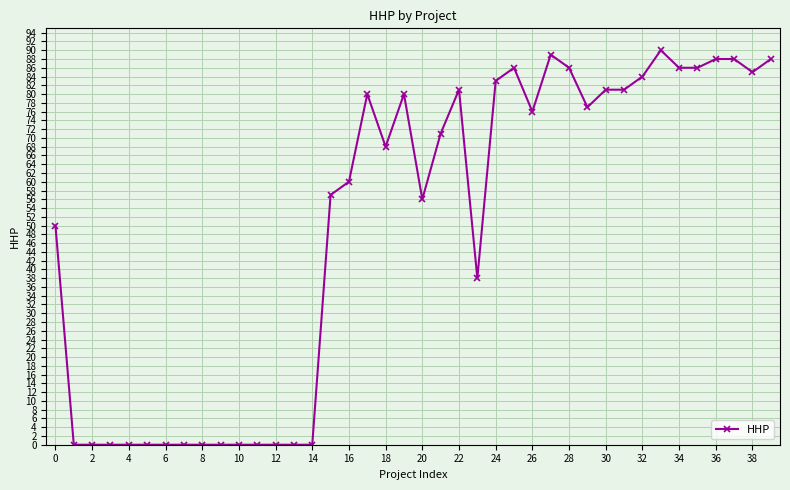

What is the average value?

50